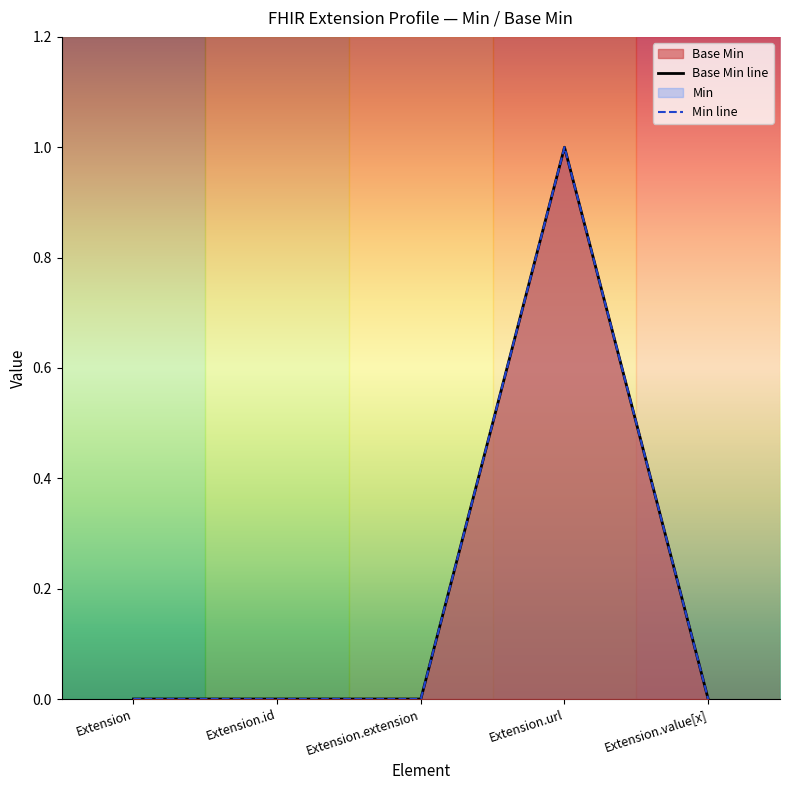

Reading left to right, what are all the values shown in this chart?

Base Min line: 0	0	0	1	0
Min line: 0	0	0	1	0